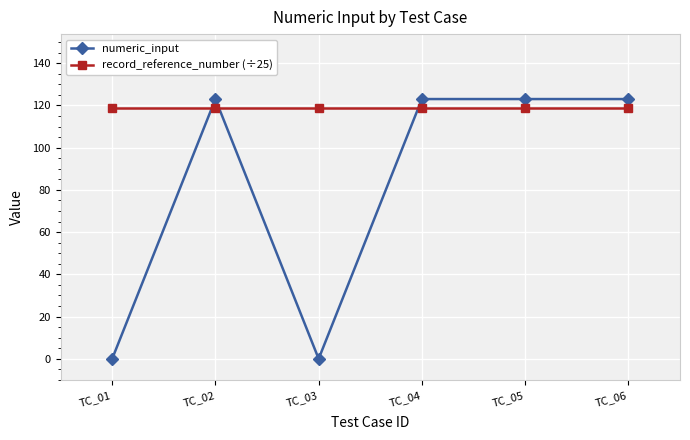

Is it true that numeric_input equals 31.4 at TC_06?

False